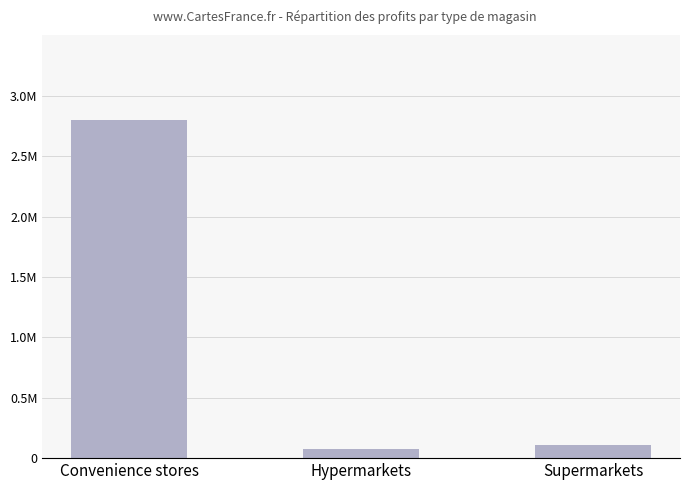

What is the value of the 2nd bar from the left?

76022.2